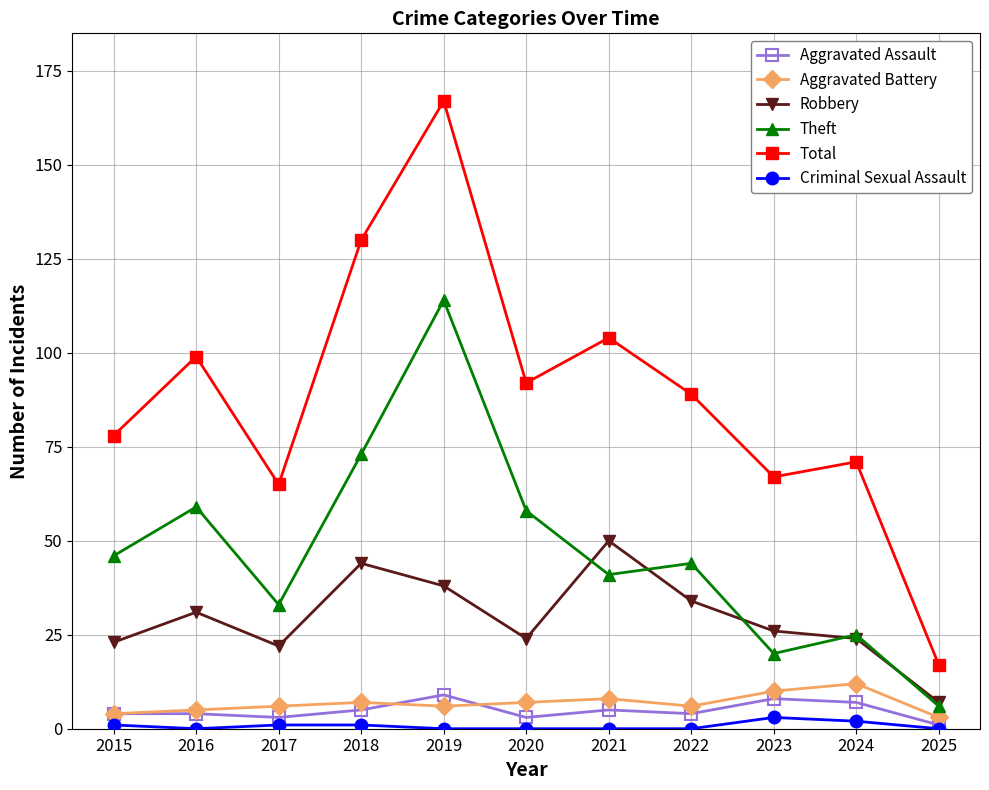

Which series has the largest total across all categories?

Total